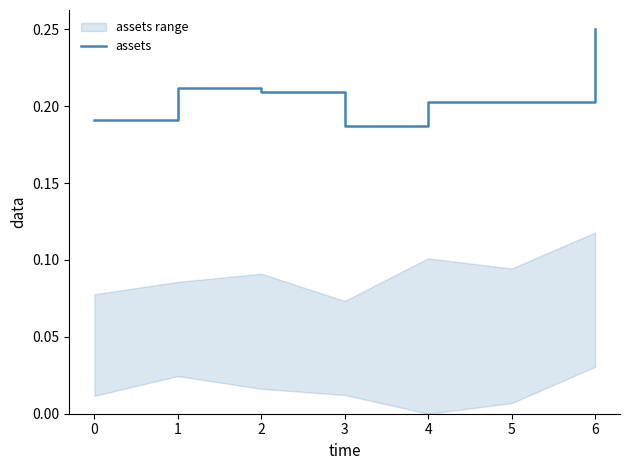

Which category has the lowest value across all series?

3